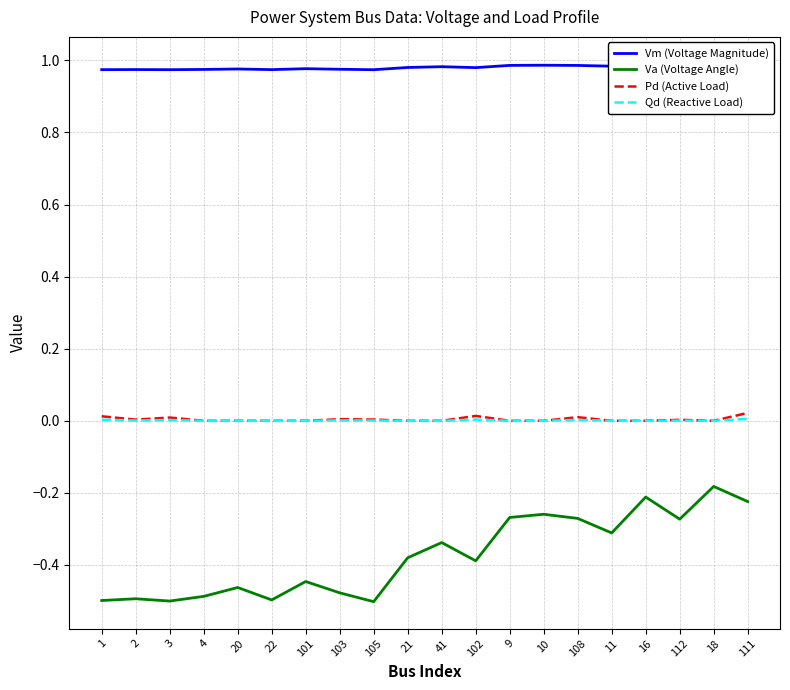

Which series has the widest spread of values?

Va (Voltage Angle)